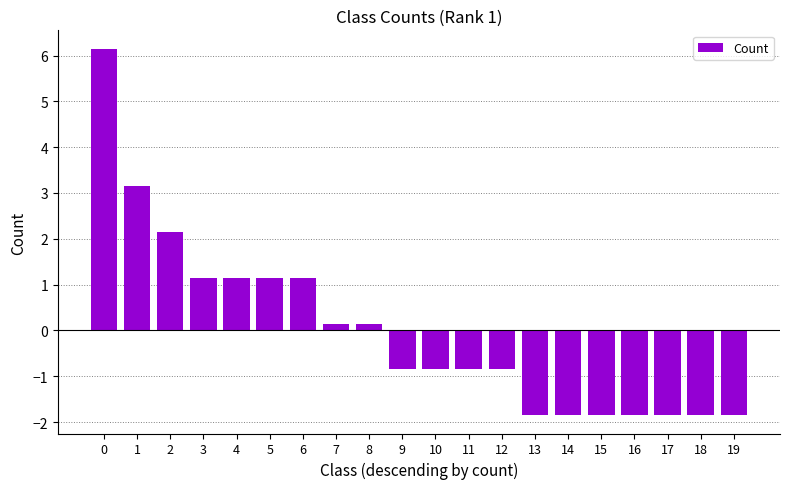

Does the chart contain any negative values?

Yes